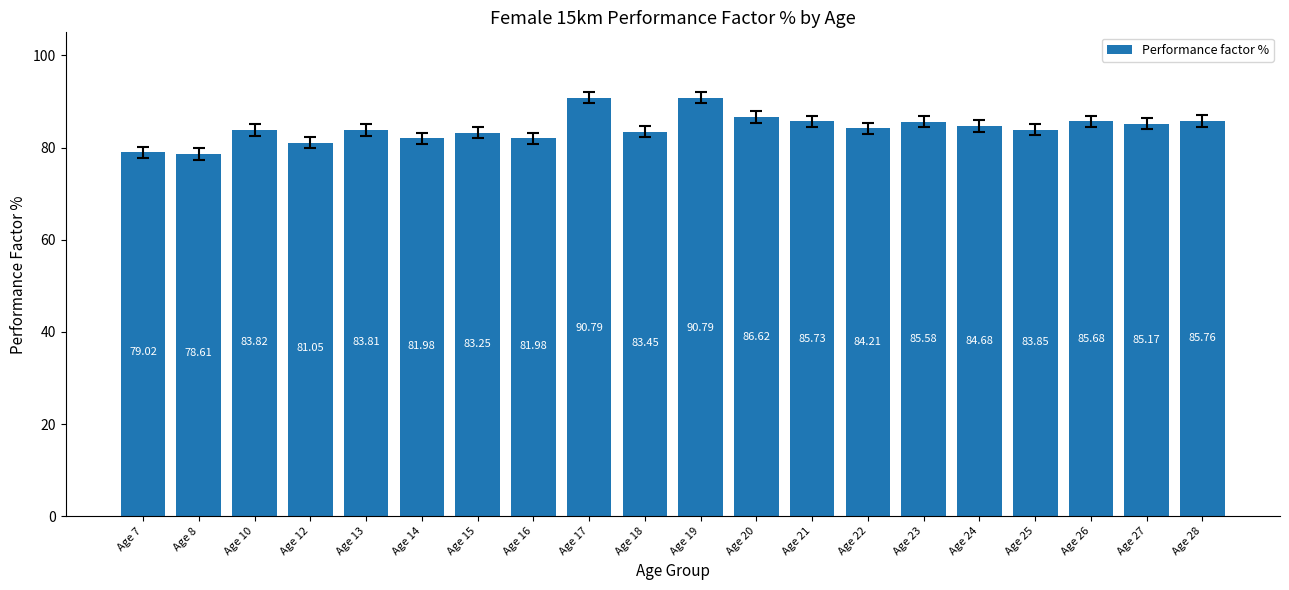

What is the change in value from Age 14 to Age 15?

+1.3